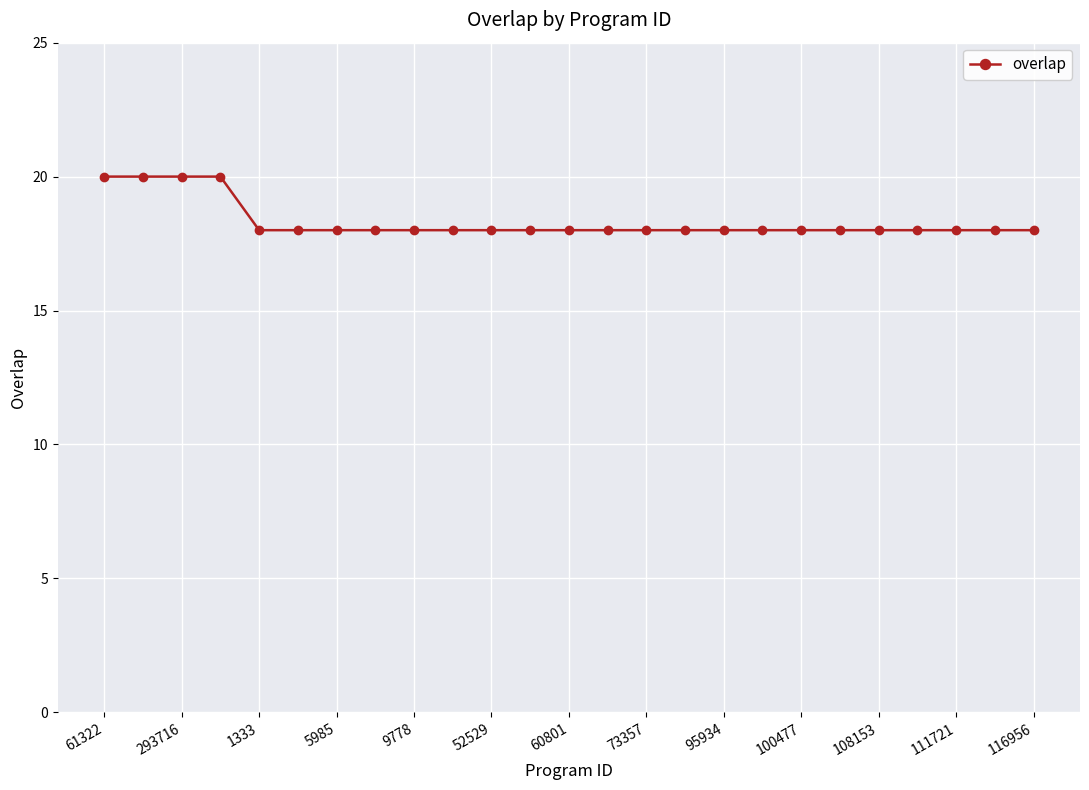

What is the minimum value shown in the chart?

18